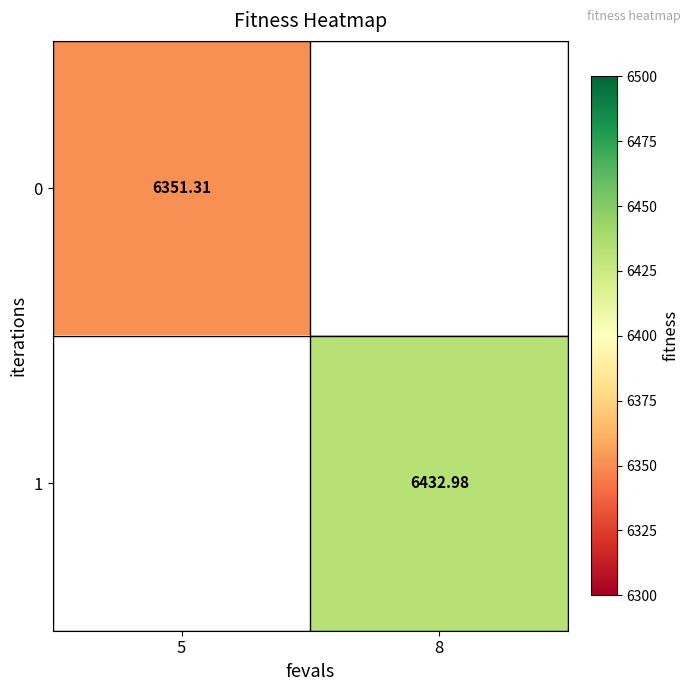

Is the value of 1 at 5 greater than the value of 0 at 8?

No